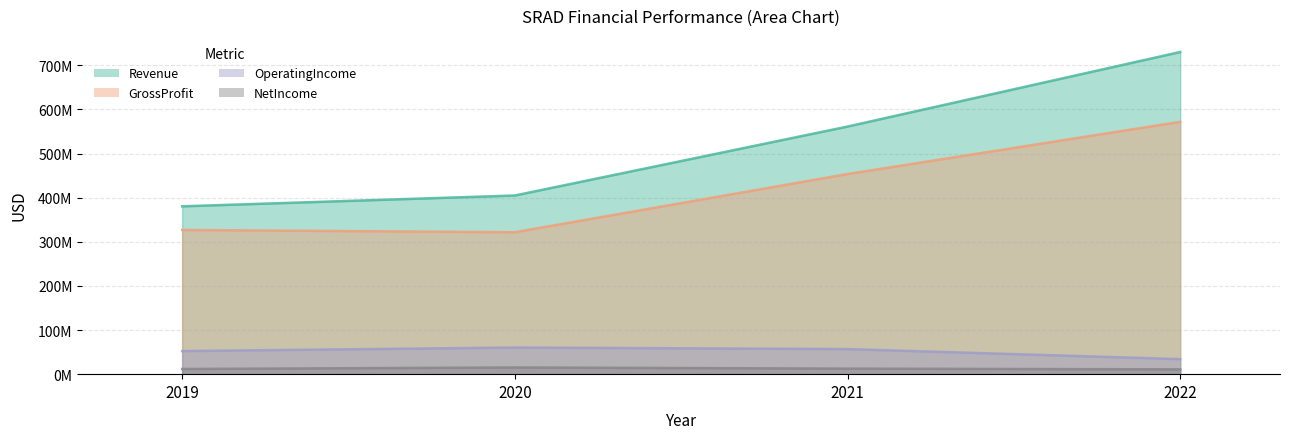

Reading left to right, list all the values displayed in this chart.

Revenue: 380403000	404924000	561202000	730188000
GrossProfit: 326871000	321710000	453570000	571921000
OperatingIncome: 52339000	60384000	56879000	34099000
NetIncome: 11734000	15245000	12569000	10891000